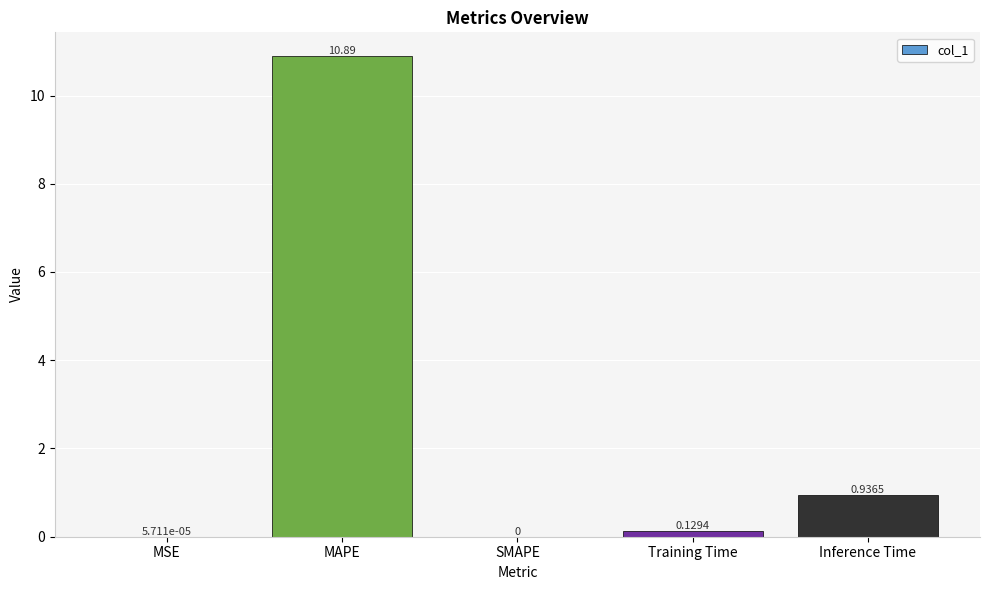

At which label is the value closest to 5?

Inference Time